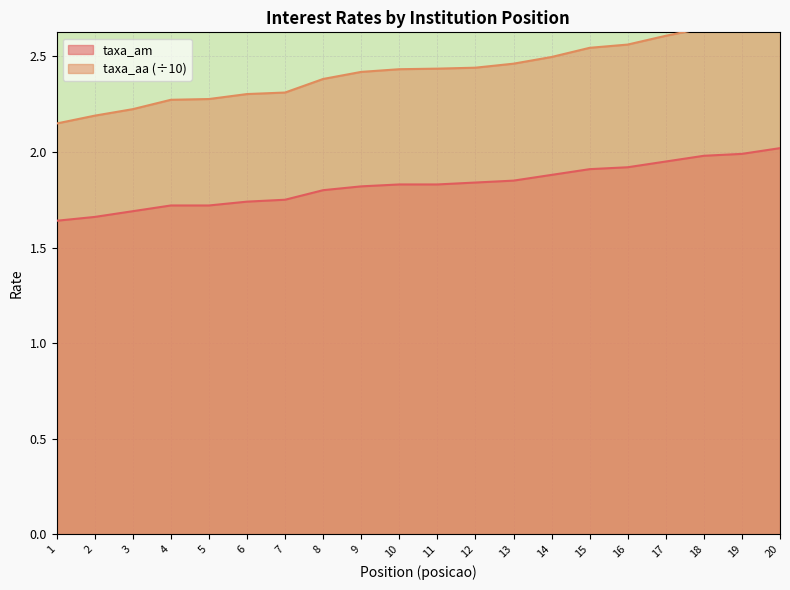

True or false: taxa_aa and taxa_am intersect in this chart.

False